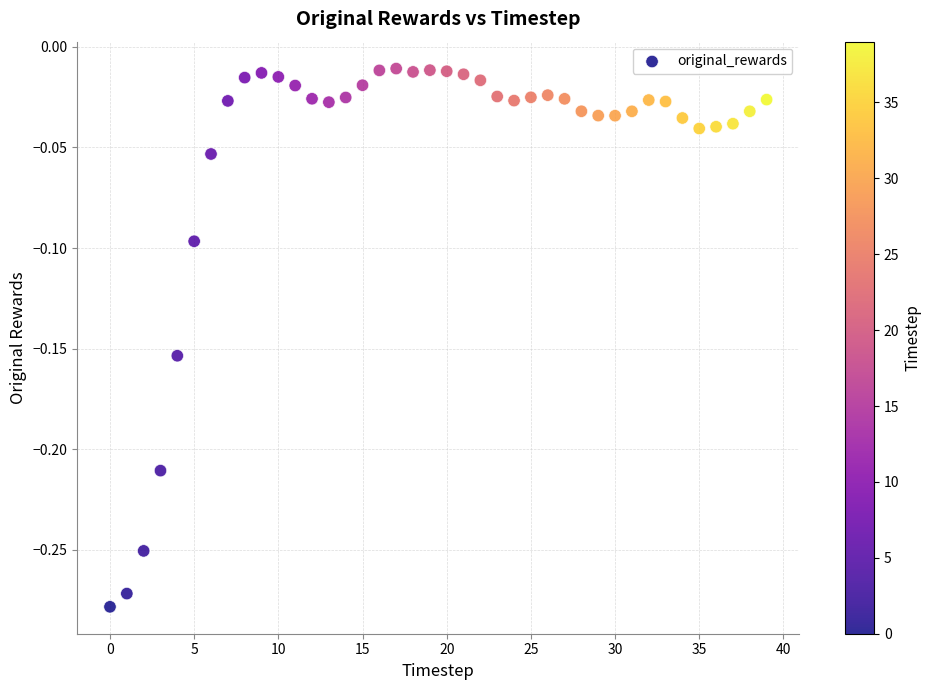

What is the range of Y values (max minus min)?

0.3